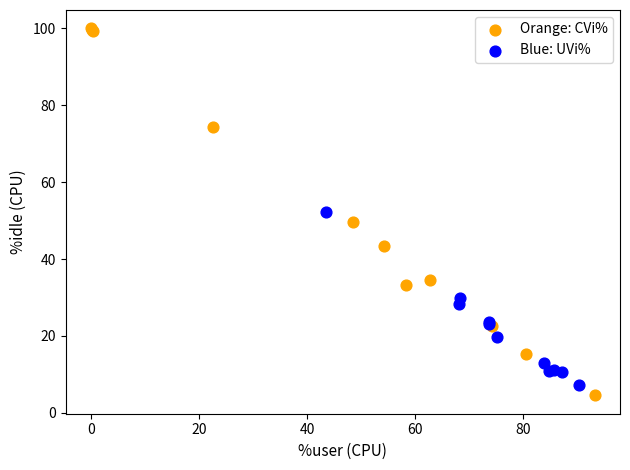

Which series has the largest Y range (max minus min)?

Orange: CVi%